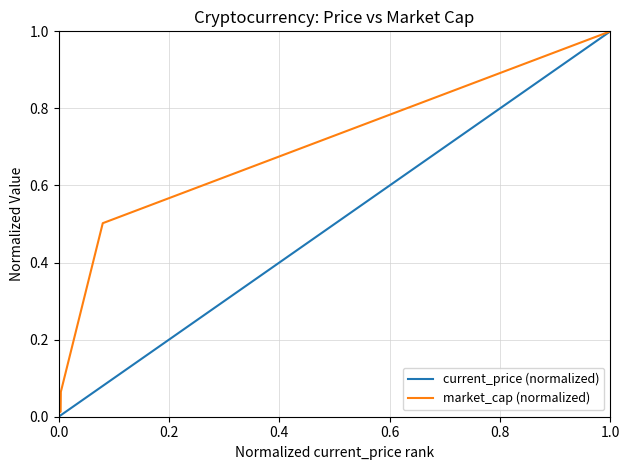

What is the highest value of the market_cap (normalized) series?

1.0